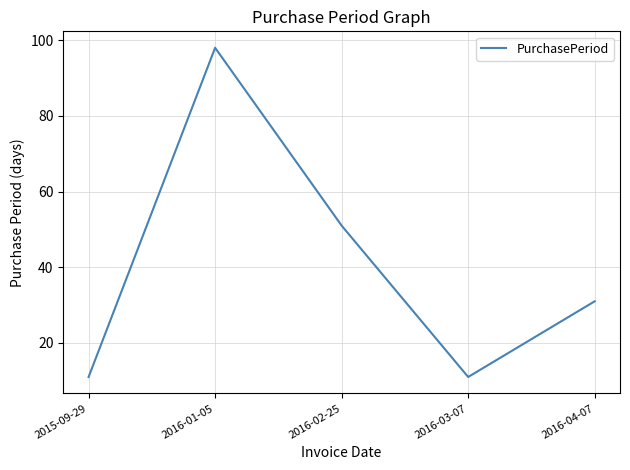

True or false: the data shows 31 at 2016-04-07.

True